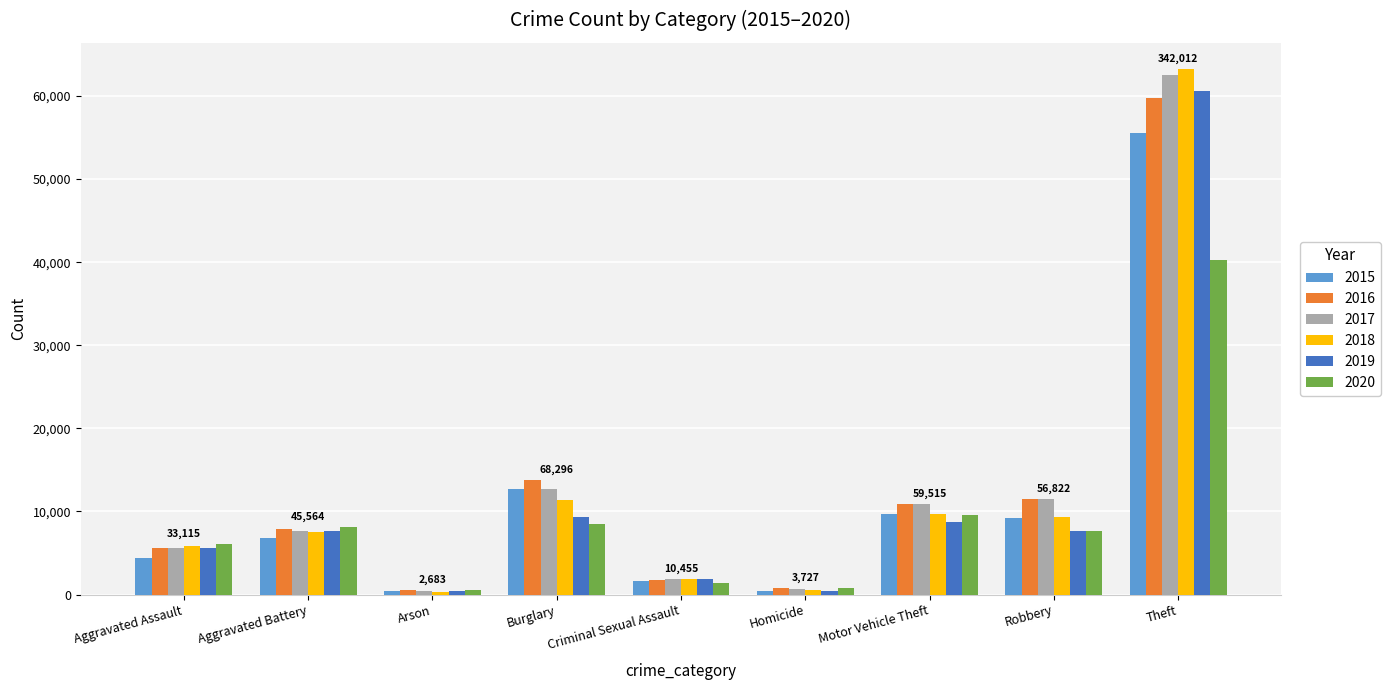

What is the difference between the 2020 values at Arson and Burglary?

7949